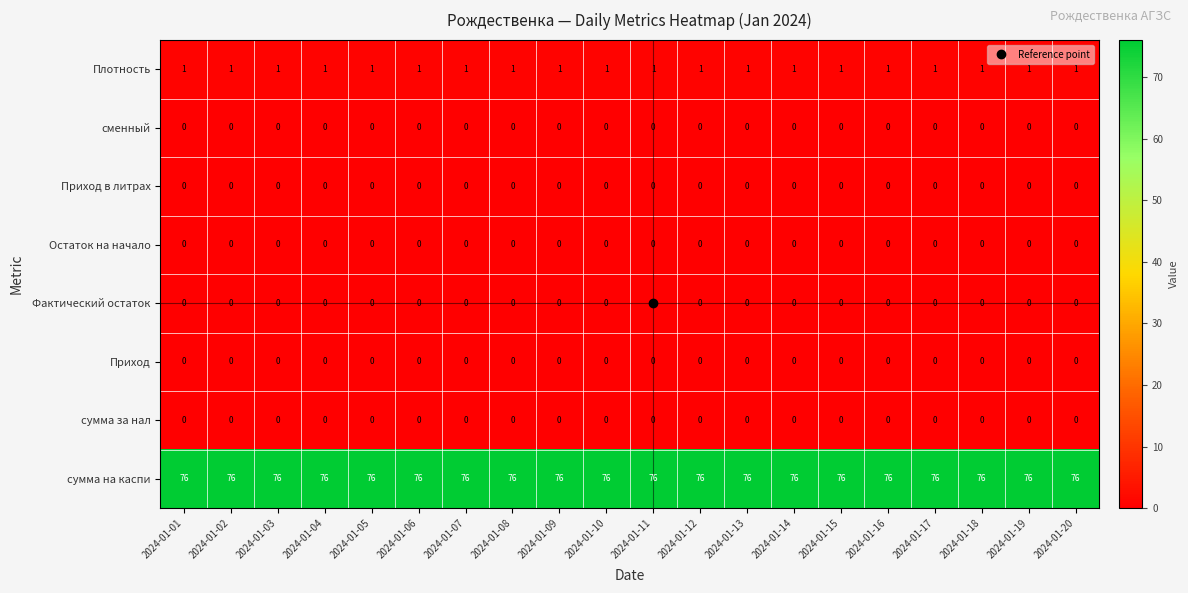

What is the total value across all series at 2024-01-06?

77